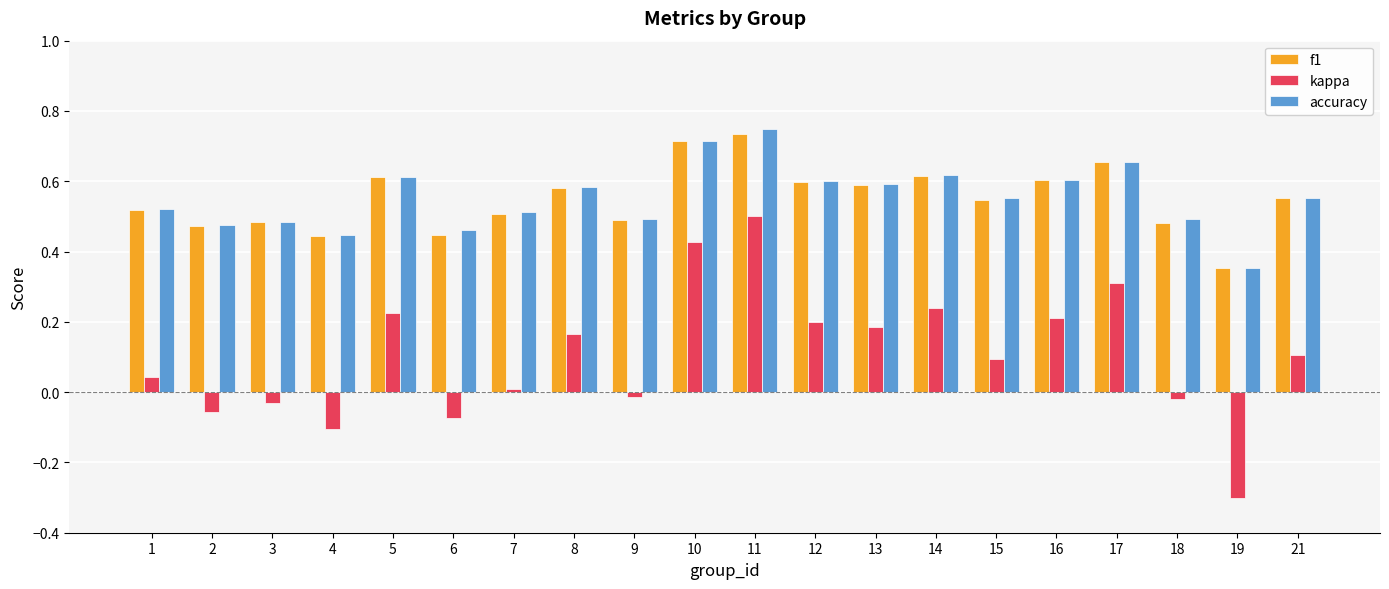

True or false: kappa has a value of -0.0 at 9.

True